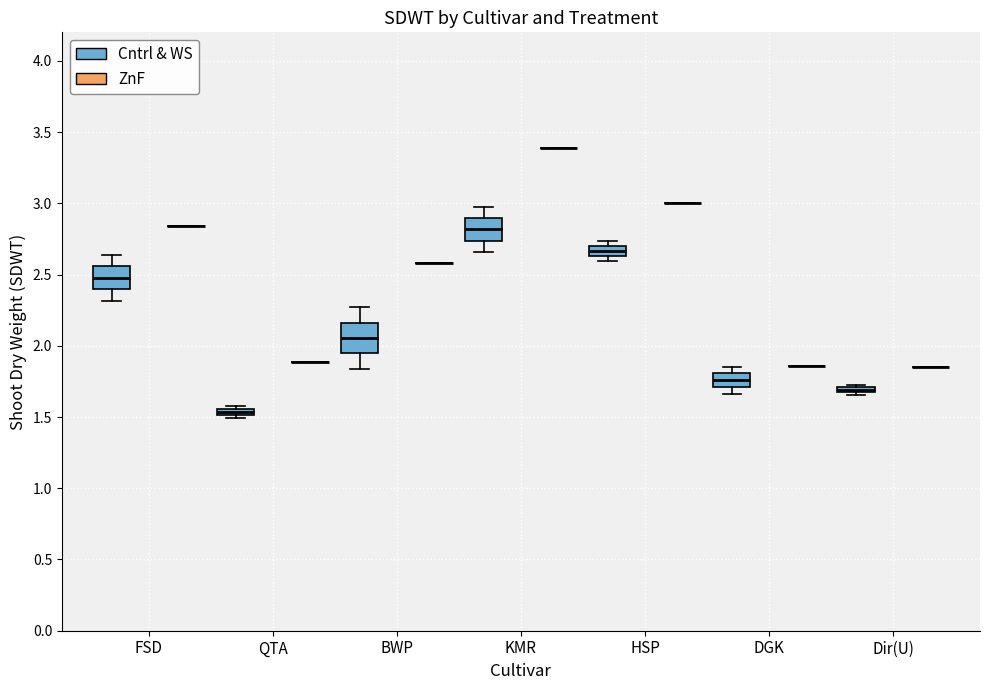

Comparing the boxes themselves (not the whiskers), which one is the tallest?

BWP (Cntrl & WS)